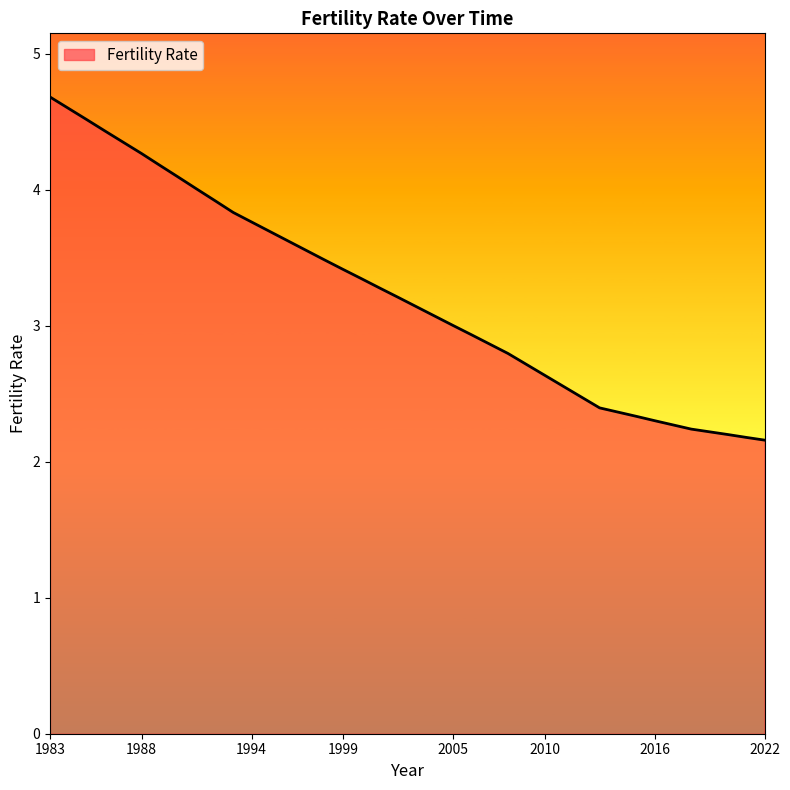

What is the difference between the maximum and minimum values?

2.5